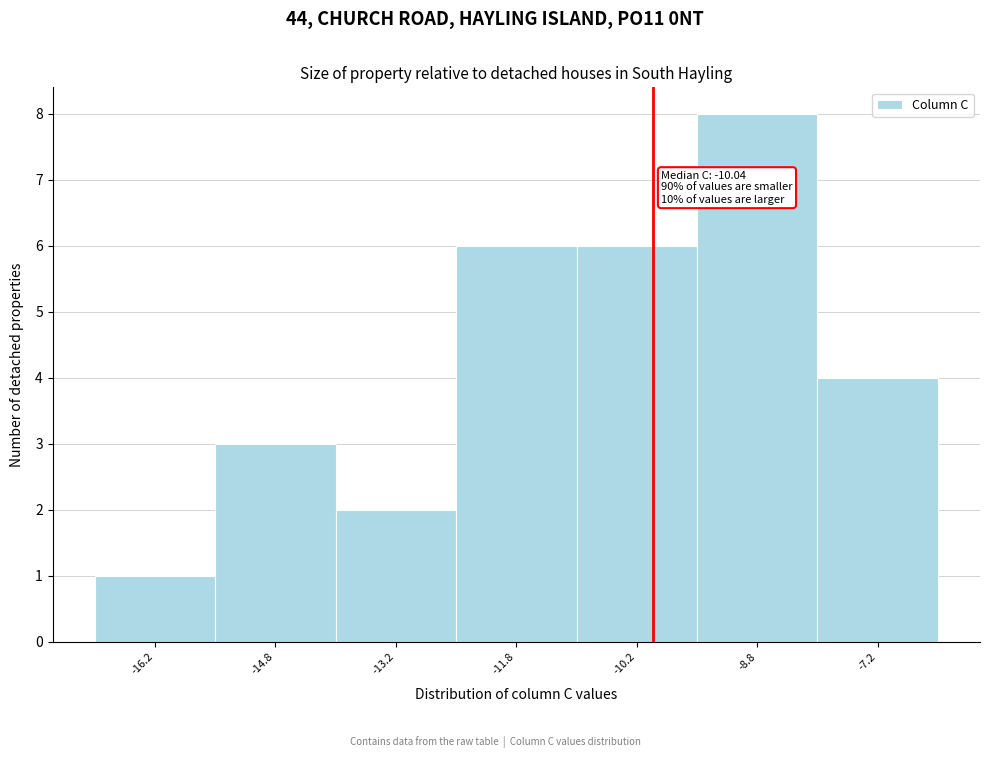

Over which range of the x-axis is the bar tallest?

-9.5 to -8.0